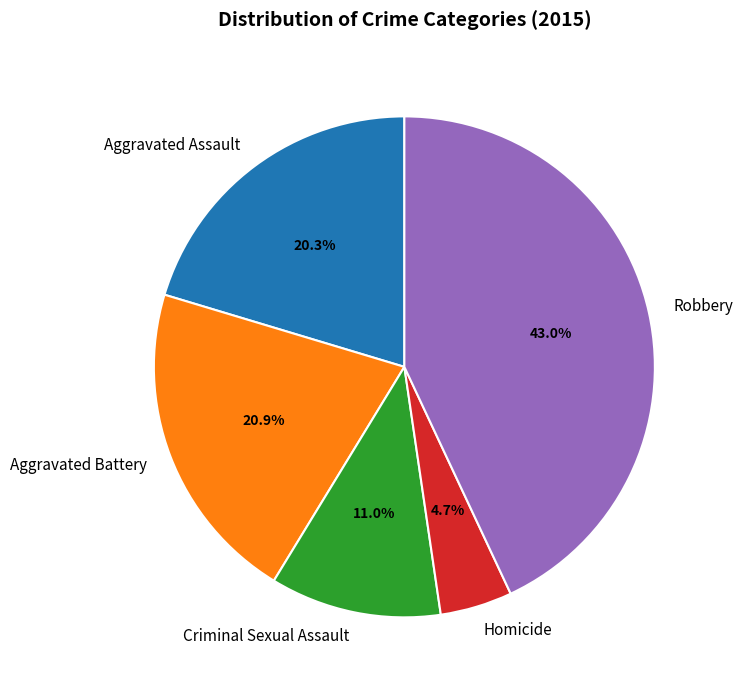

How many segments does this pie chart have?

5